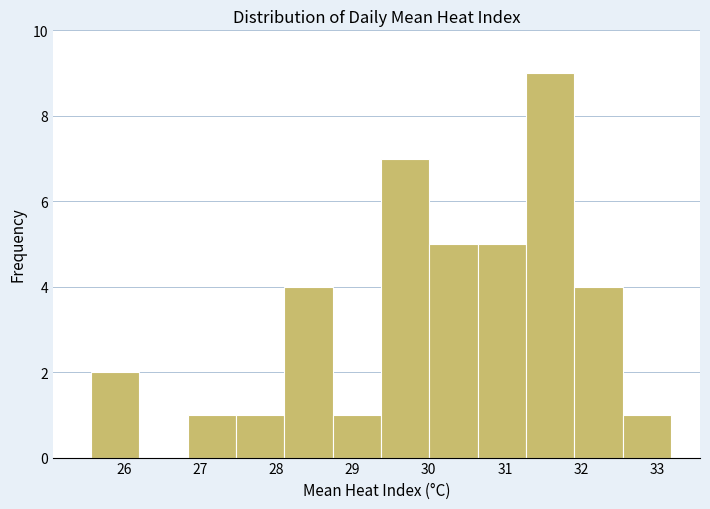

How tall is the bar that spans 31.3 to 31.9 on the x-axis? Neither the bar edges nor the heights are printed on the chart, so give them approximately, as read against the axes.

9